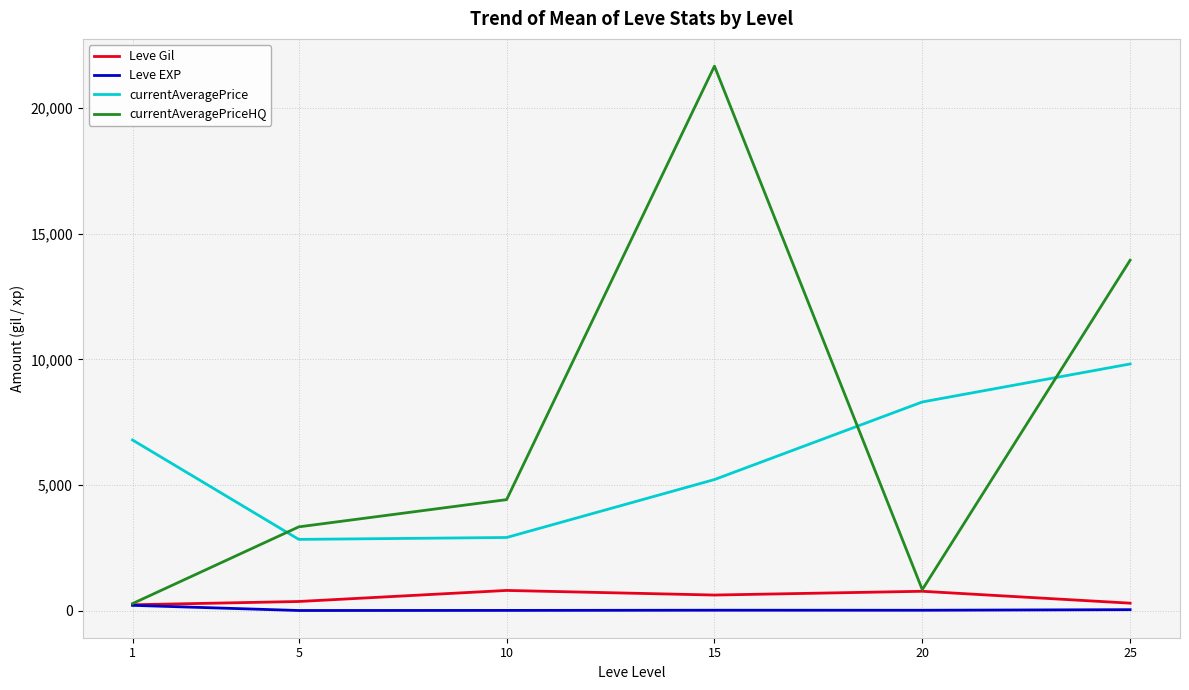

Which series has the largest range (max minus min)?

currentAveragePriceHQ